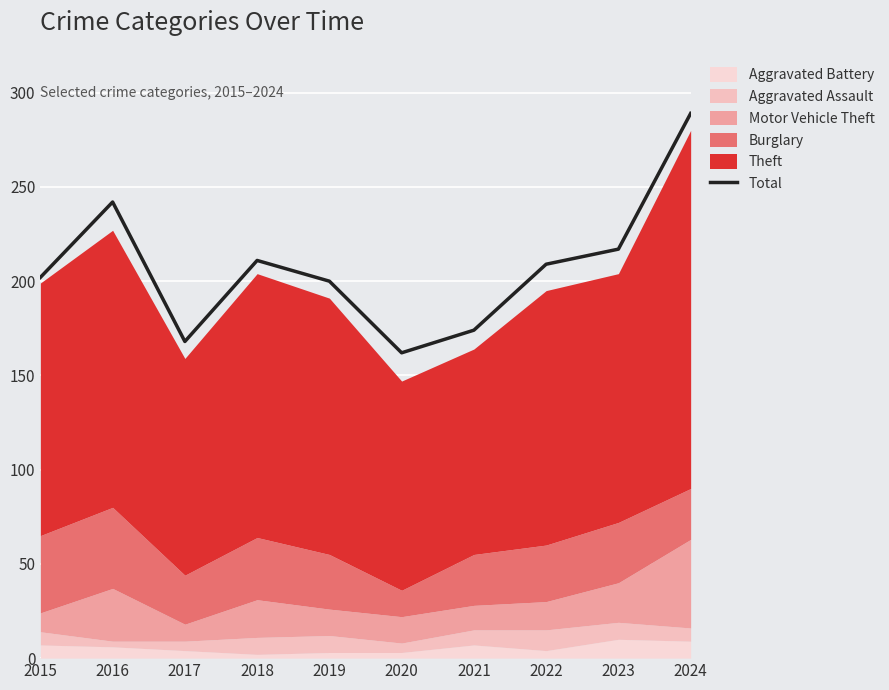

How many interior local valleys (lower than both neighbors) does the data have?

2